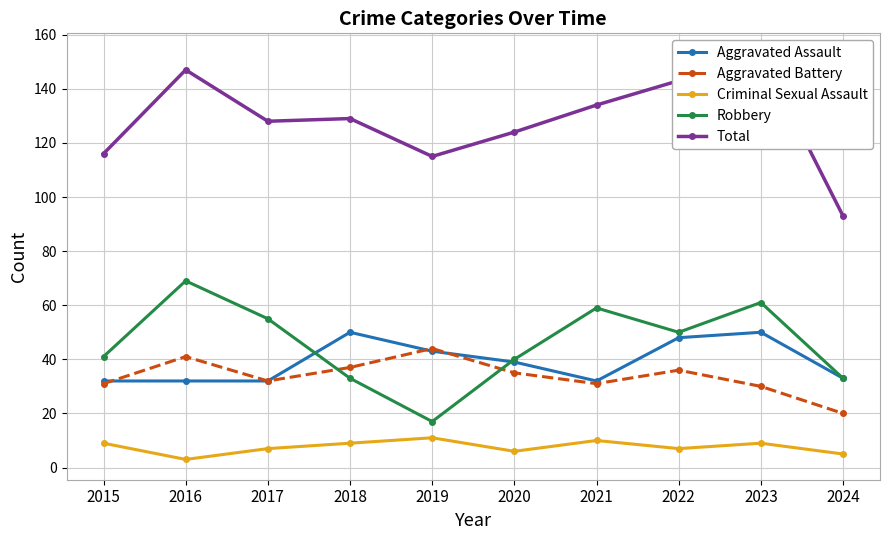

Rank the series by their maximum value, from highest to lowest.

Total, Robbery, Aggravated Assault, Aggravated Battery, Criminal Sexual Assault